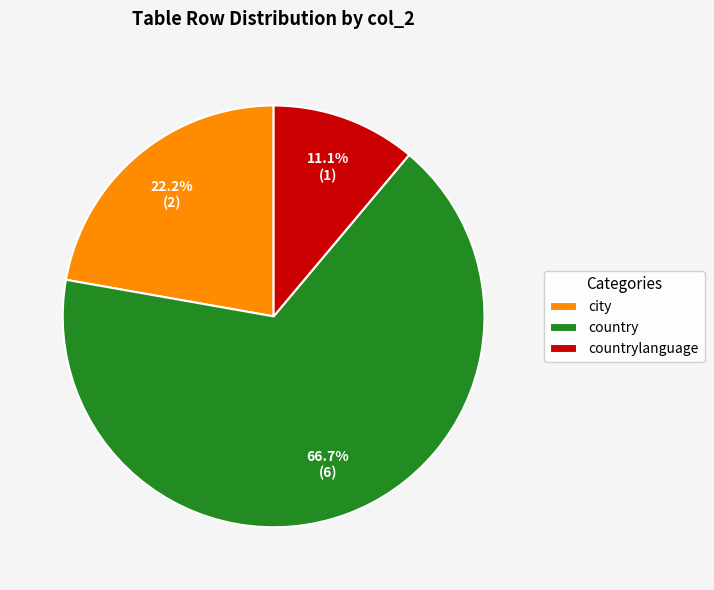

Combined, what portion of the pie is city and country?

88.9%